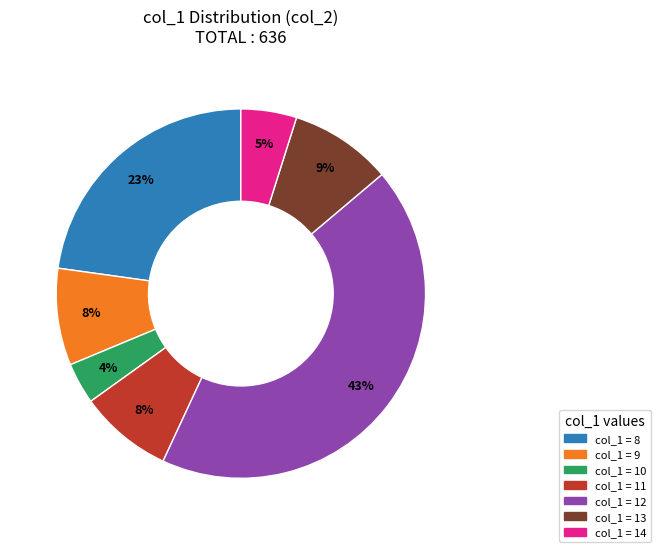

Does any single category account for the majority?

No